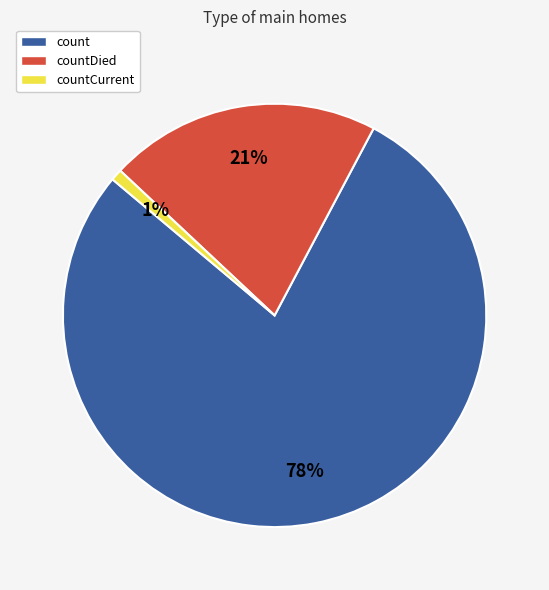

The countCurrent slice represents 1% of the pie. True or false?

True